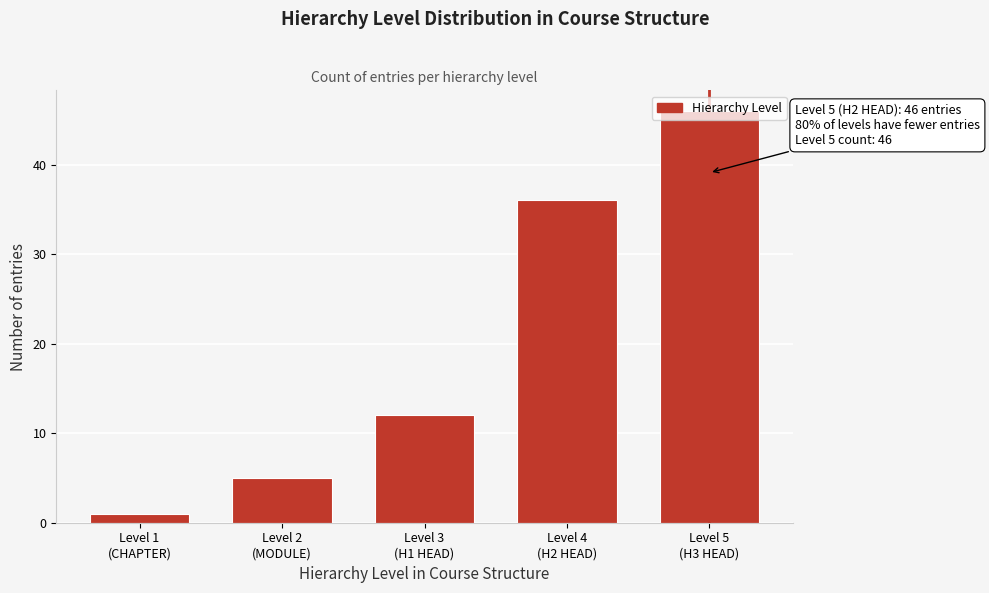

What is the average value?

20